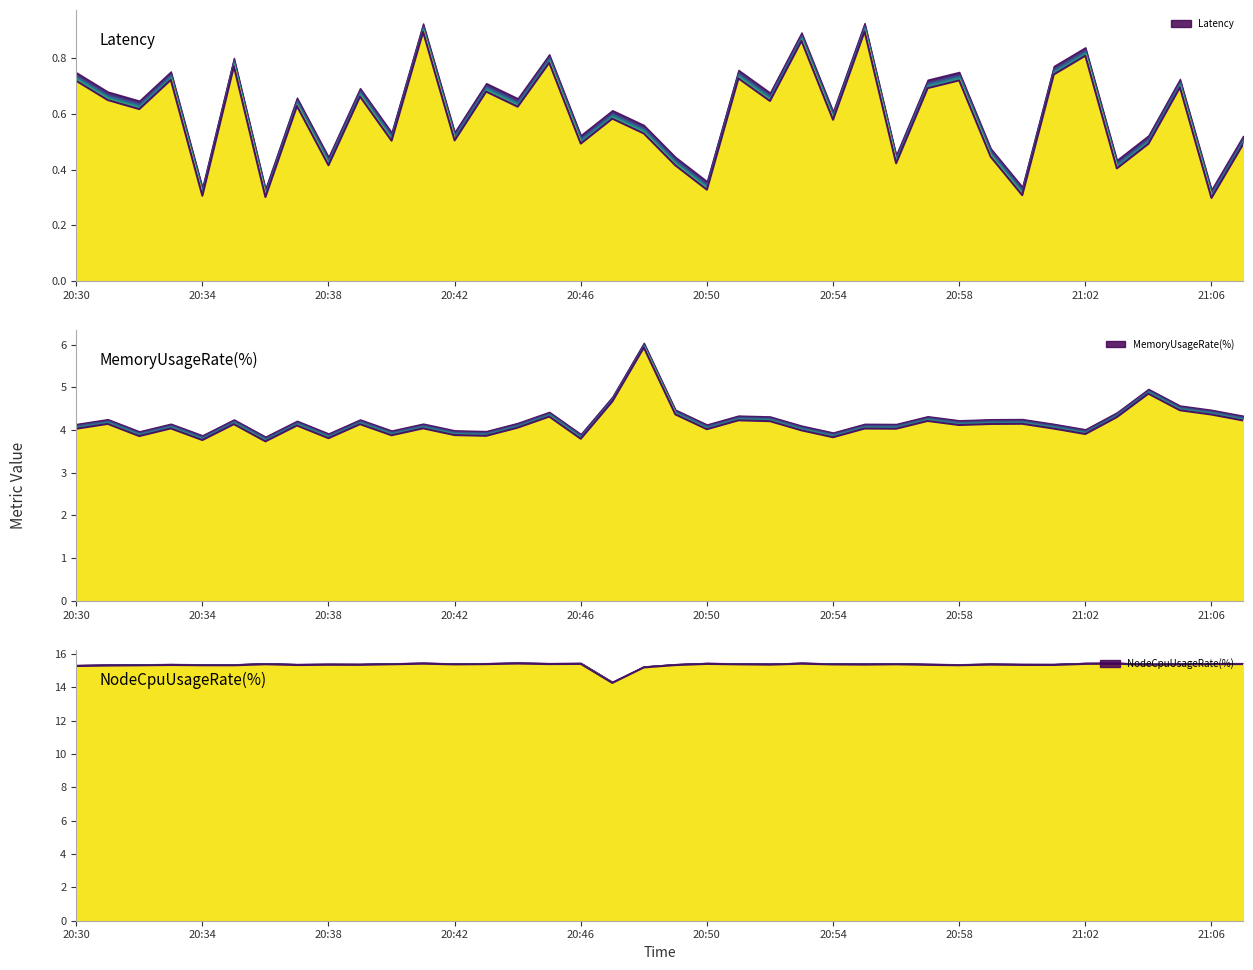

What is the average value of the NodeCpuUsageRate(%) series?

15.3